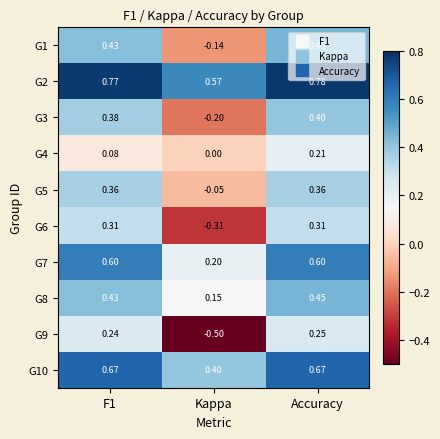

At which label does G8 reach its minimum?

Kappa